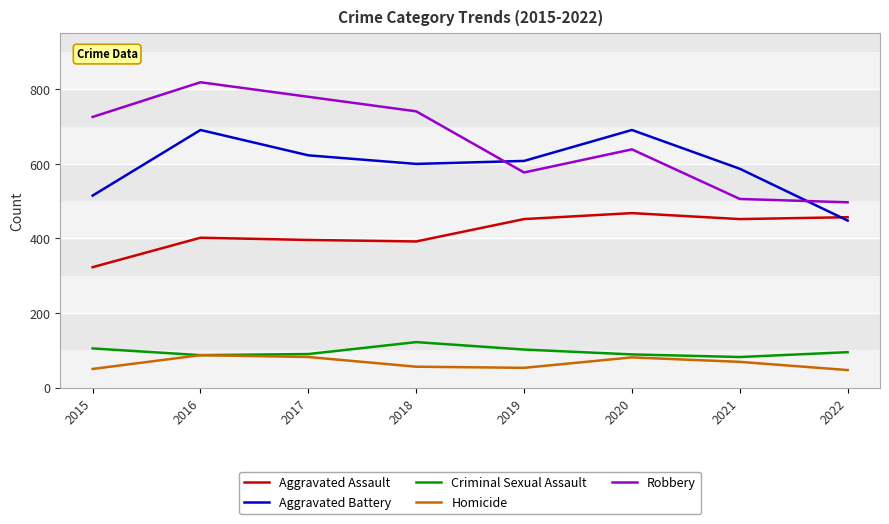

Between which two adjacent categories do Robbery and Aggravated Battery first intersect?

2018 and 2019